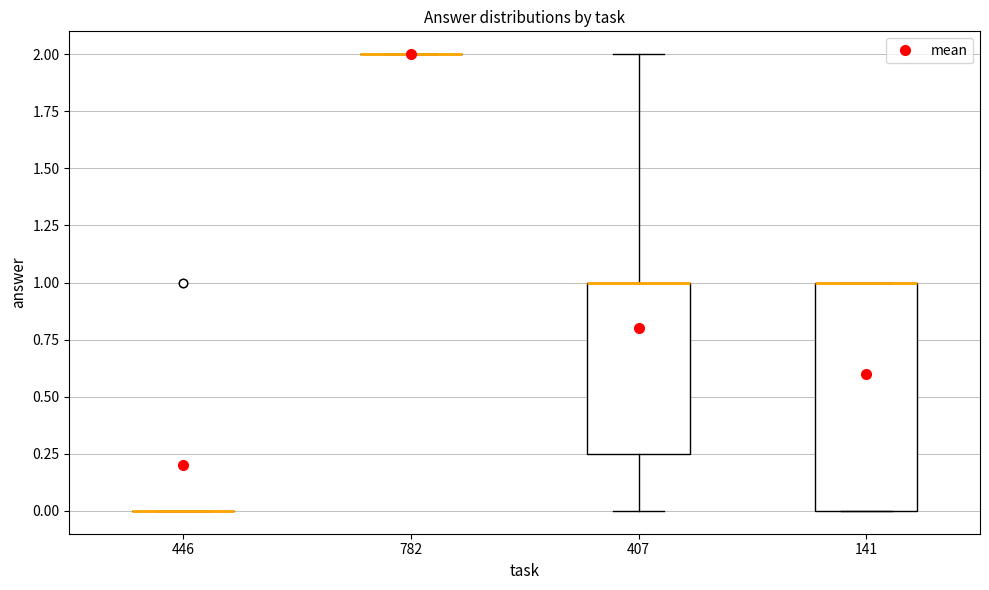

Reading left to right, transcribe this box plot: for each box, give where its median line is, the range the box spans, and where its two whiskers end, as read against the y-axis. The values are not printed on the chart, so give them approximately, as read against the axis.

446: box collapsed to a line at 0.00, whiskers 0.00 to 0.00
782: box collapsed to a line at 2.00, whiskers 2.00 to 2.00
407: median 1.00 (drawn on the box's upper edge), box 0.25 to 1.00, whiskers 0.00 to 2.00
141: median 1.00 (drawn on the box's upper edge), box 0.00 to 1.00, whiskers 0.00 to 1.00